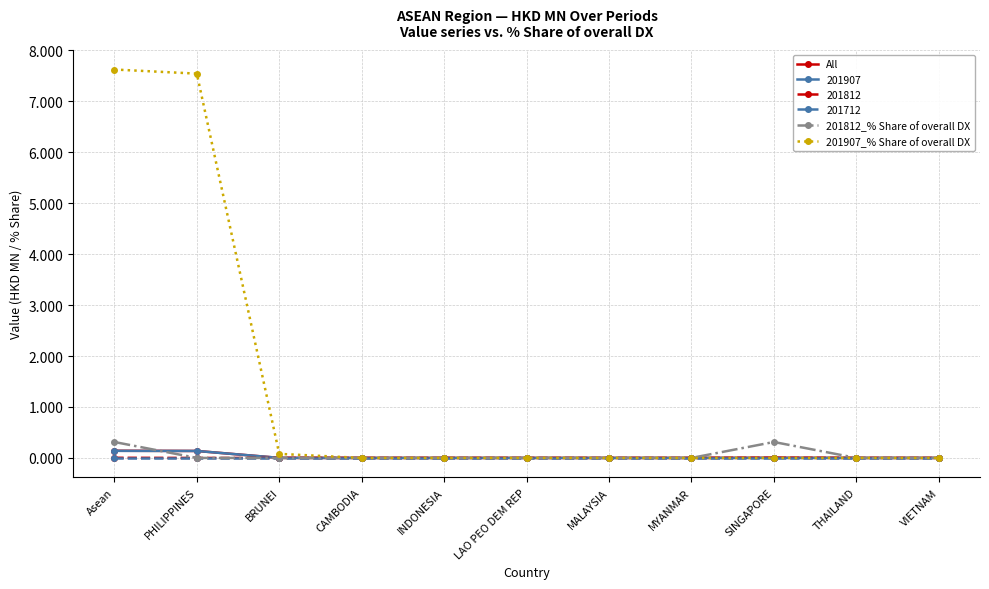

Is the value of 201907_% Share of overall DX at CAMBODIA greater than the value of 201812_% Share of overall DX at SINGAPORE?

No